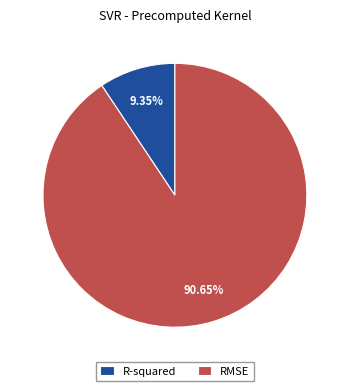

Which slice is the largest?

RMSE